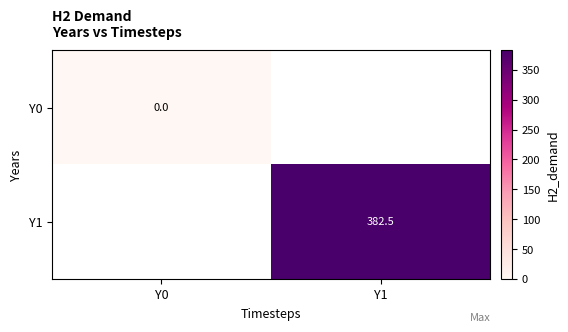

At how many categories does at least one series exceed 82?

1